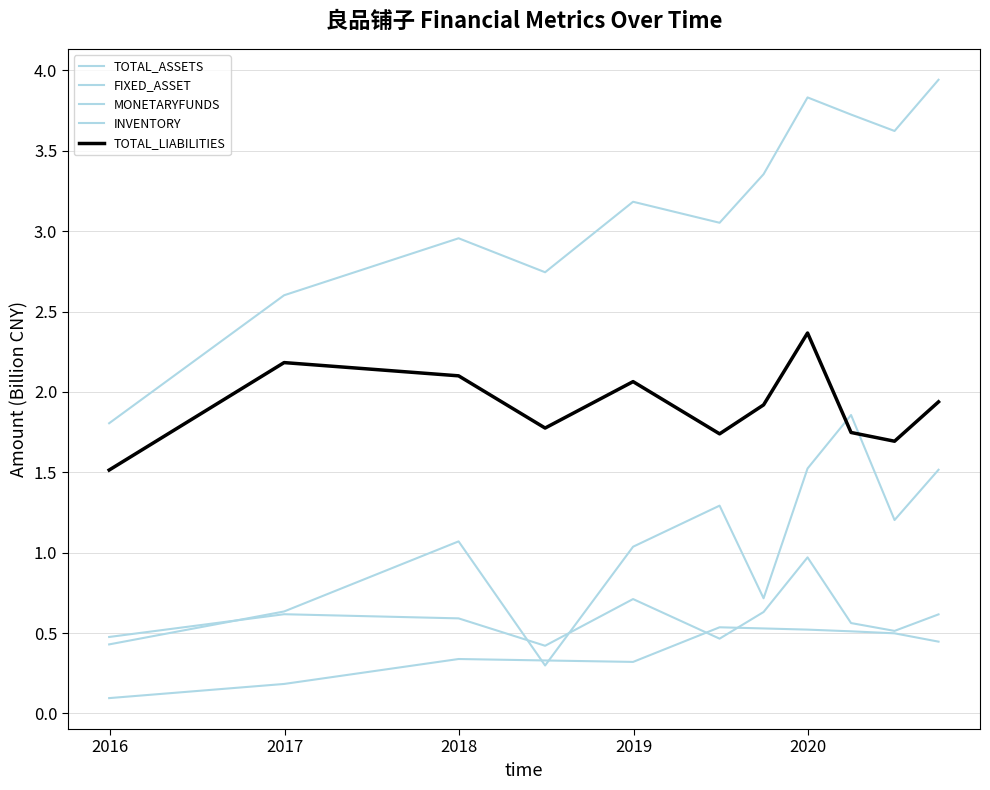

What is the sum of all TOTAL_ASSETS values?

34.8